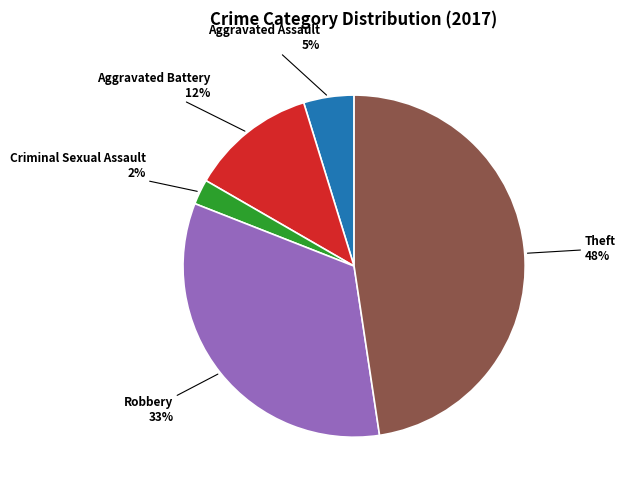

What is the largest slice in the pie chart?

Theft